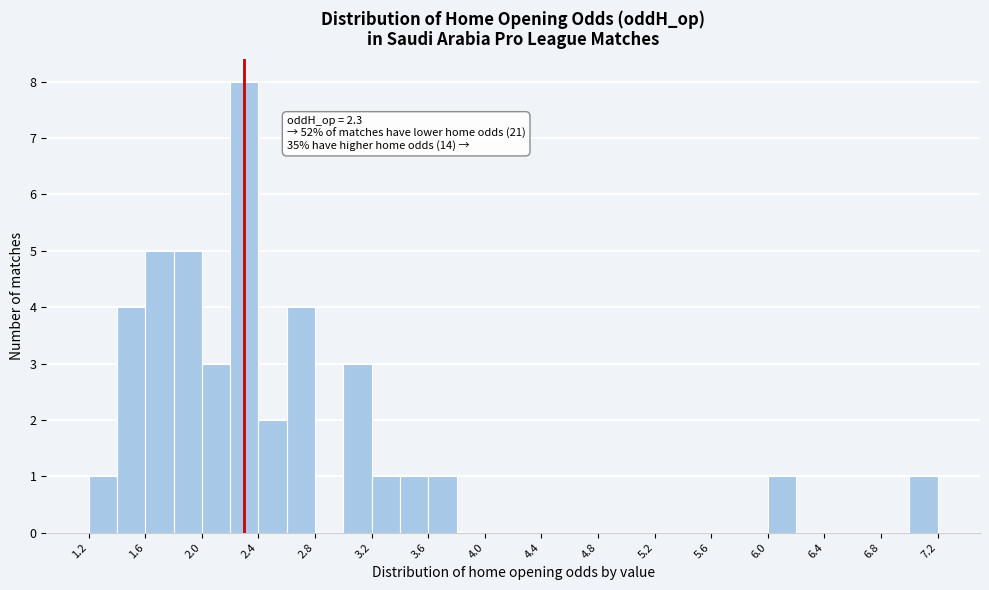

Which range on the x-axis has the tallest bar?

2.2 to 2.4